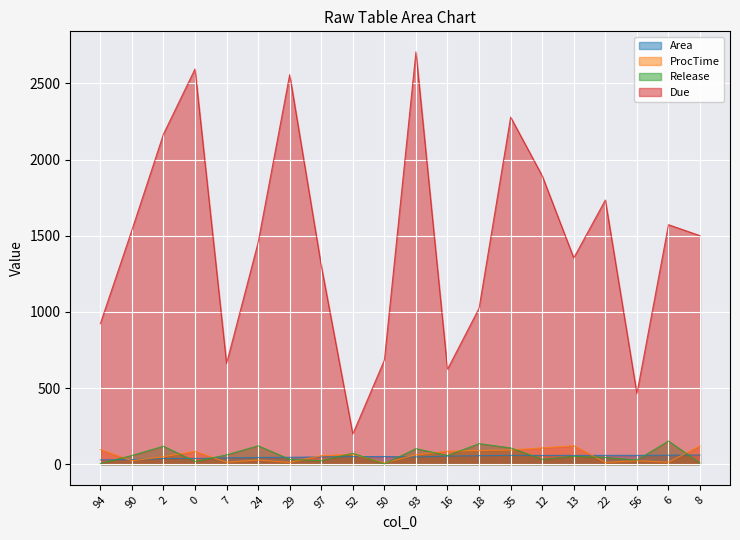

List the labels in order of ProcTime value, smallest first.

50, 29, 22, 7, 6, 90, 56, 24, 2, 97, 93, 52, 0, 16, 18, 35, 94, 12, 8, 13